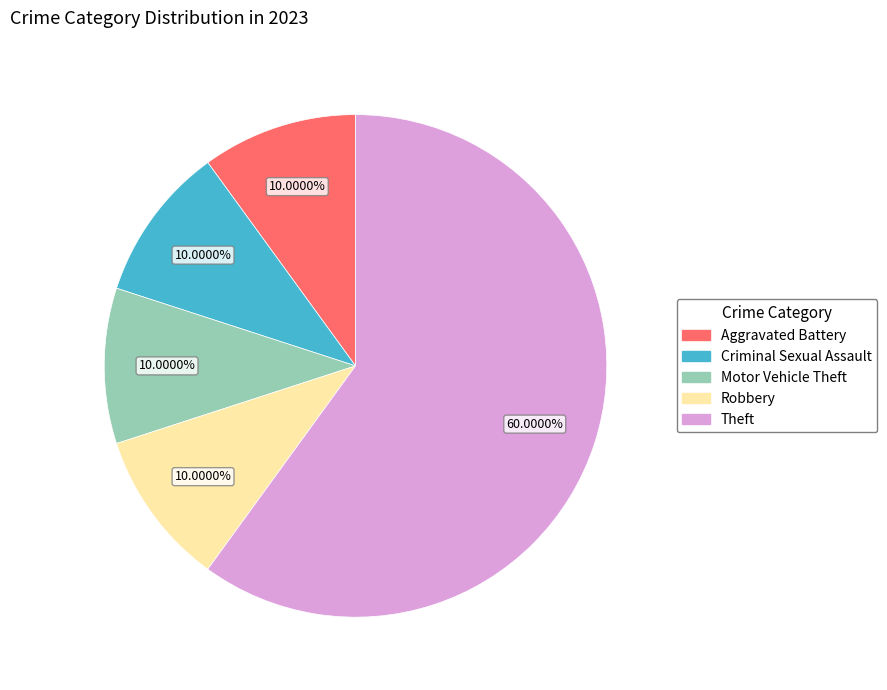

Is there any slice that represents more than half of the pie?

Yes